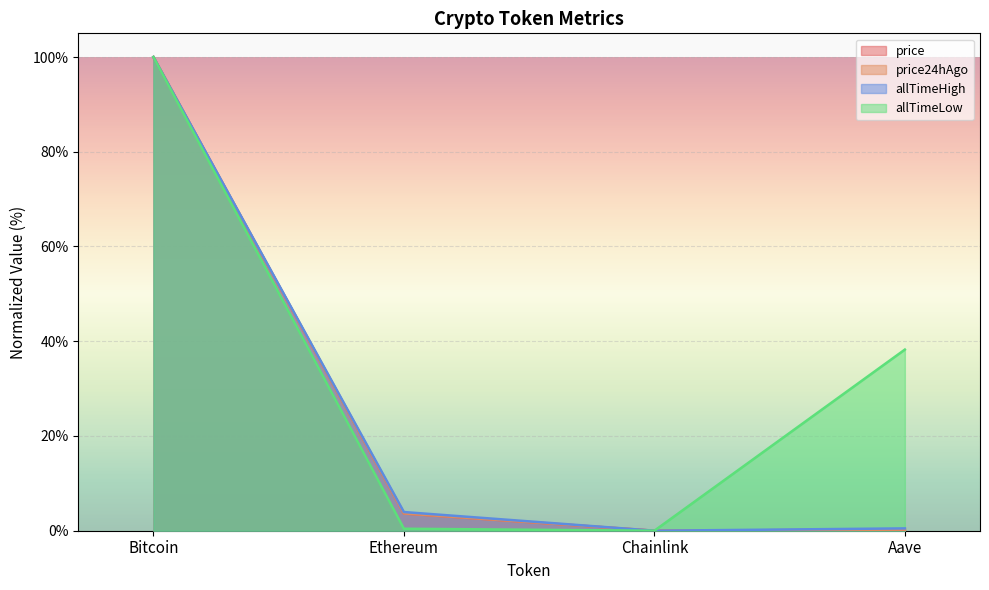

True or false: allTimeHigh and price intersect in this chart.

False